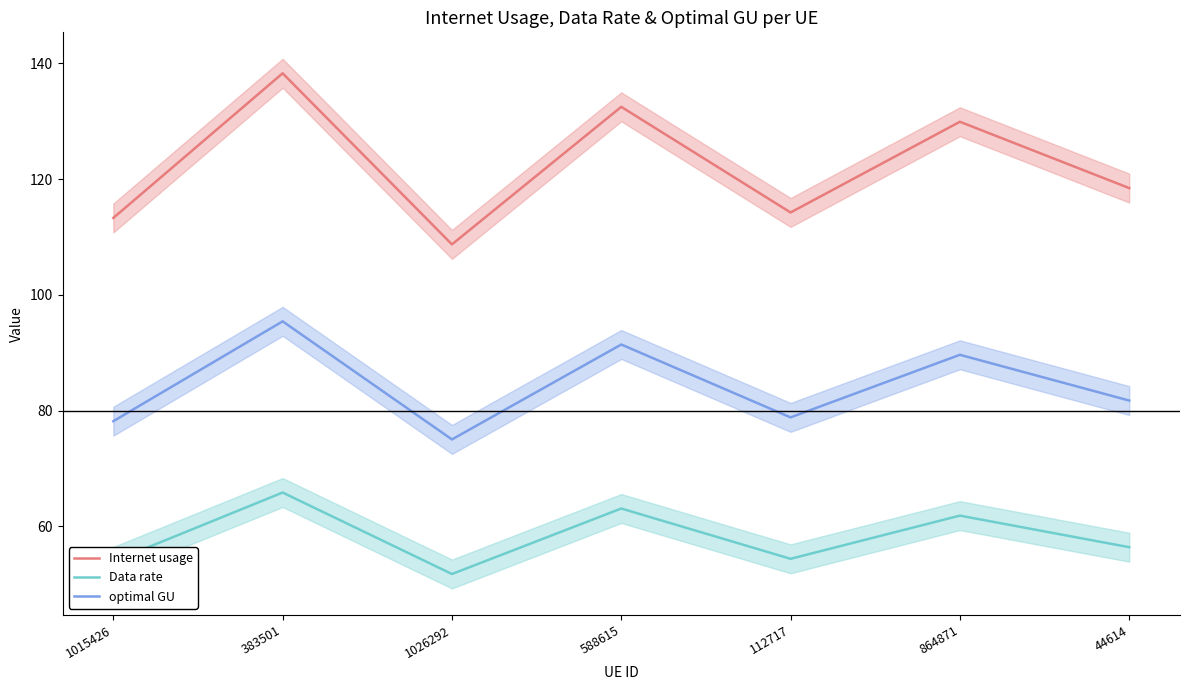

Read the optimal GU value at 864871.

89.7